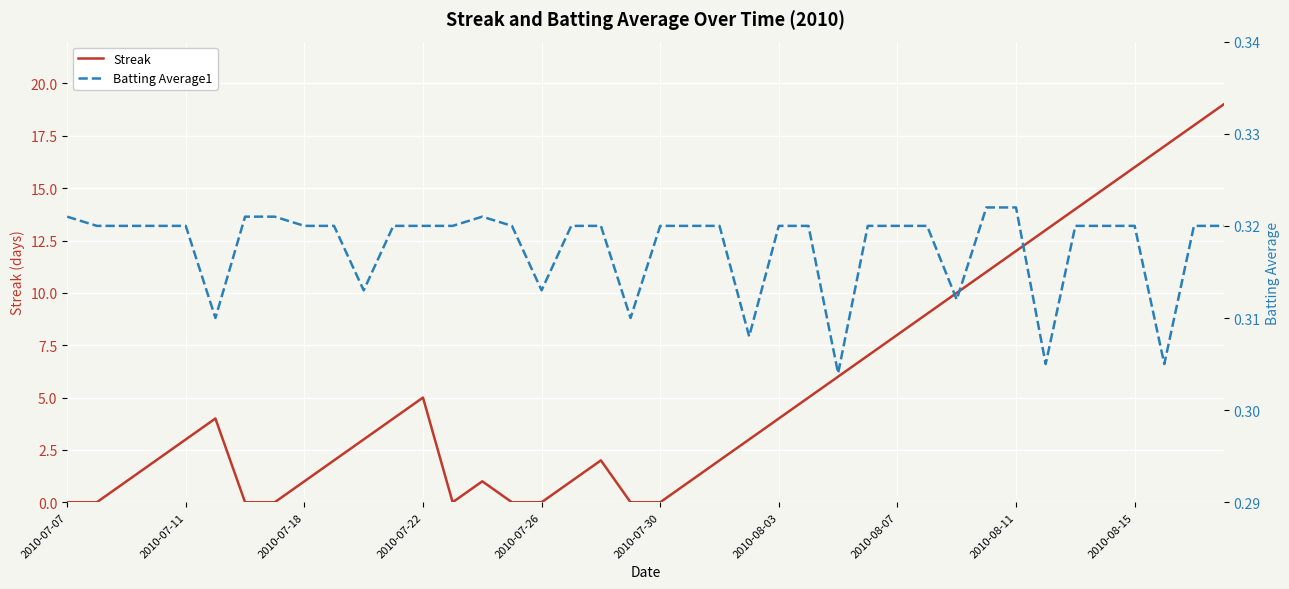

Reading right to left, what are all the values shown in this chart?

Streak: 19.0	18.0	17.0	16.0	15.0	14.0	13.0	12.0	11.0	10.0	9.0	8.0	7.0	6.0	5.0	4.0	3.0	2.0	1.0	0.0	0.0	2.0	1.0	0.0	0.0	1.0	0.0	5.0	4.0	3.0	2.0	1.0	0.0	0.0	4.0	3.0	2.0	1.0	0.0	0.0
Batting Average1: 0.3	0.3	0.3	0.3	0.3	0.3	0.3	0.3	0.3	0.3	0.3	0.3	0.3	0.3	0.3	0.3	0.3	0.3	0.3	0.3	0.3	0.3	0.3	0.3	0.3	0.3	0.3	0.3	0.3	0.3	0.3	0.3	0.3	0.3	0.3	0.3	0.3	0.3	0.3	0.3